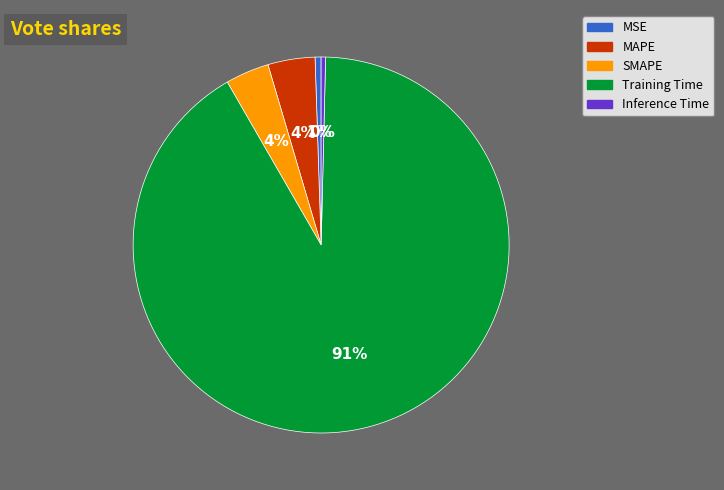

Which category has the biggest portion of the pie?

Training Time